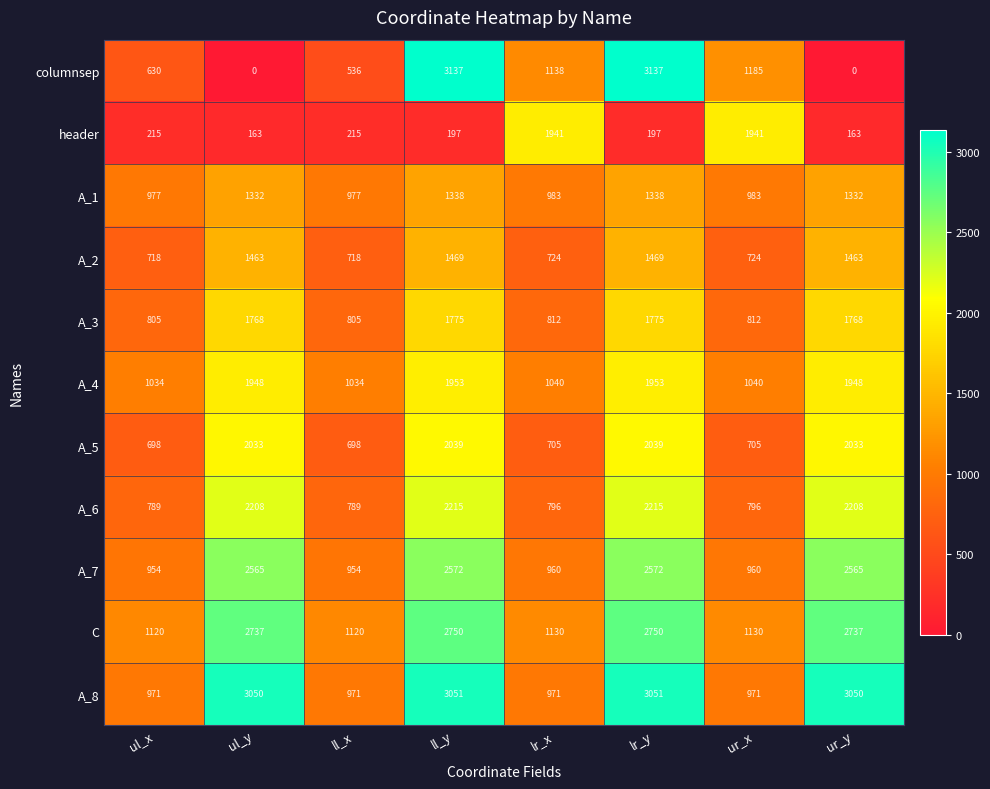

True or false: A_1 has a value of 637 at lr_x.

False